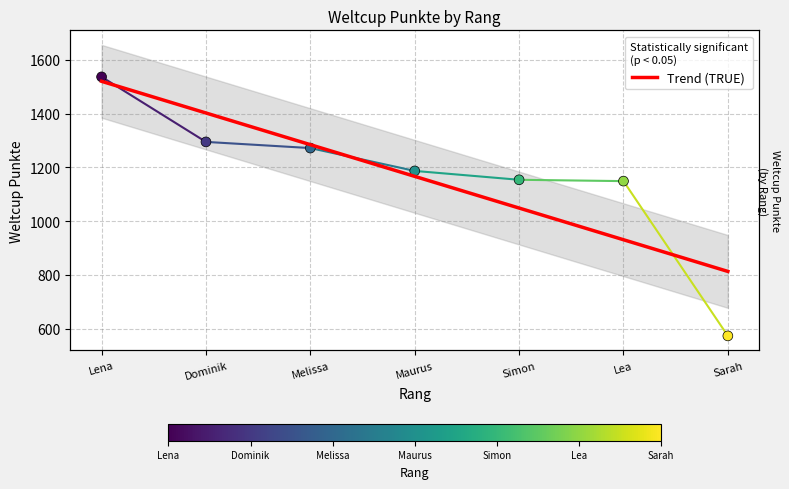

Between Maurus and Sarah, which is larger?

Maurus